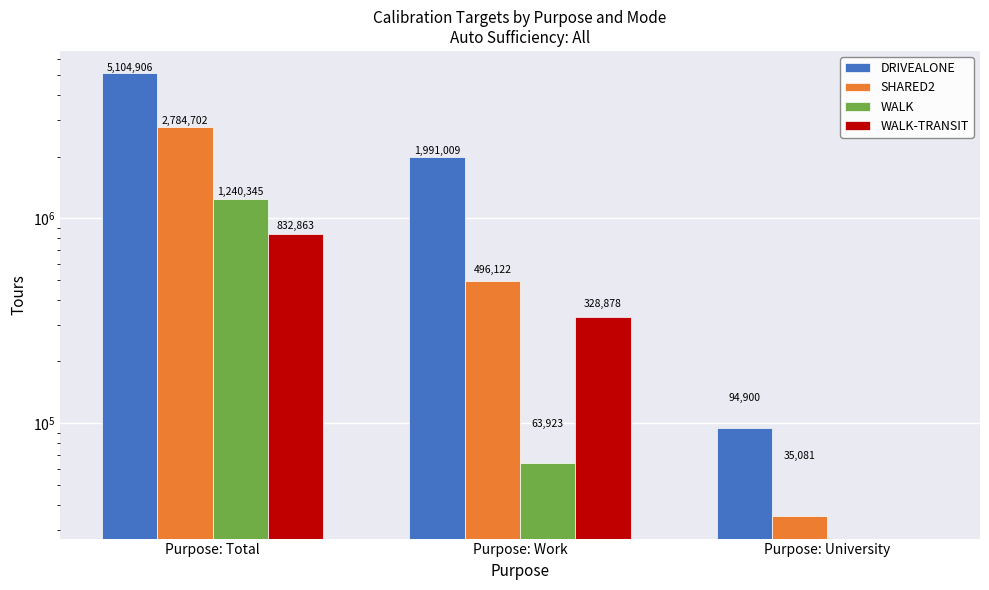

At which label is WALK-TRANSIT closest to 416431?

Purpose: Work